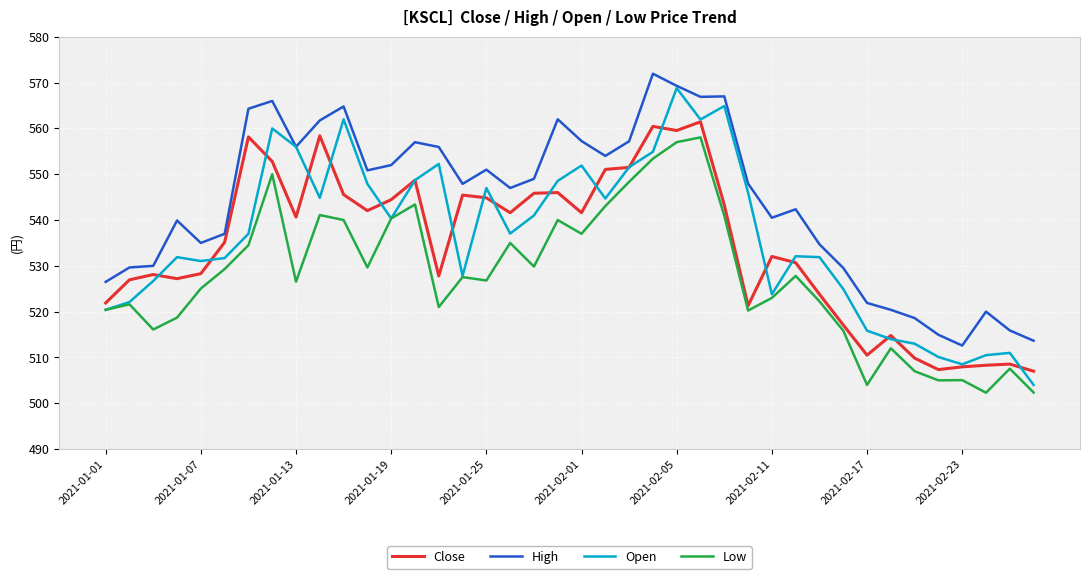

What is the greatest value displayed?

572.0